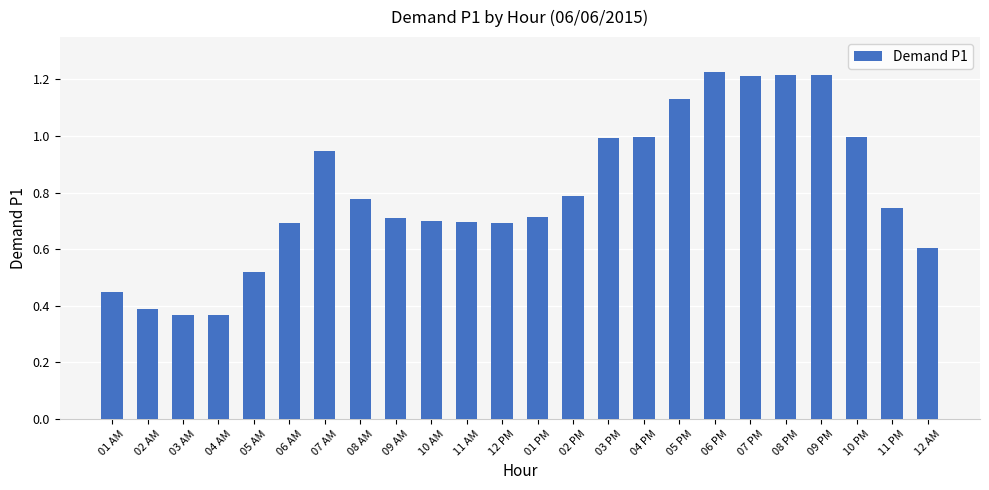

What is the label of the 23rd bar from the left?

11 PM